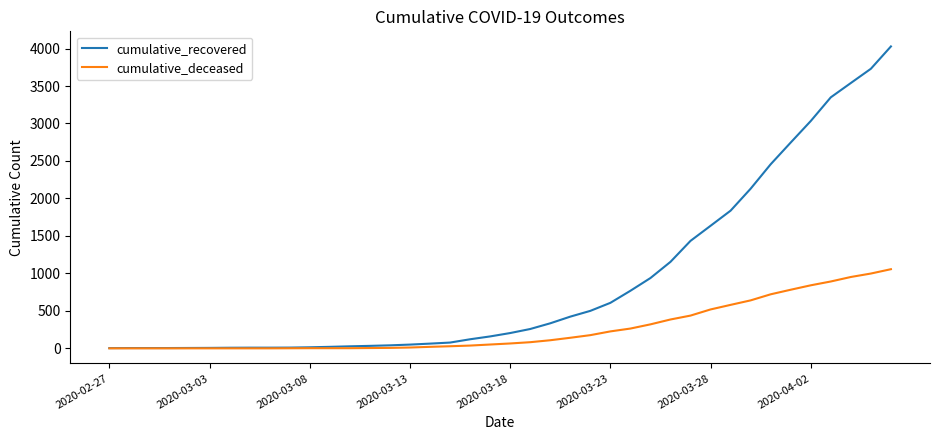

Rank the series by their average value, from lowest to highest.

cumulative_deceased, cumulative_recovered